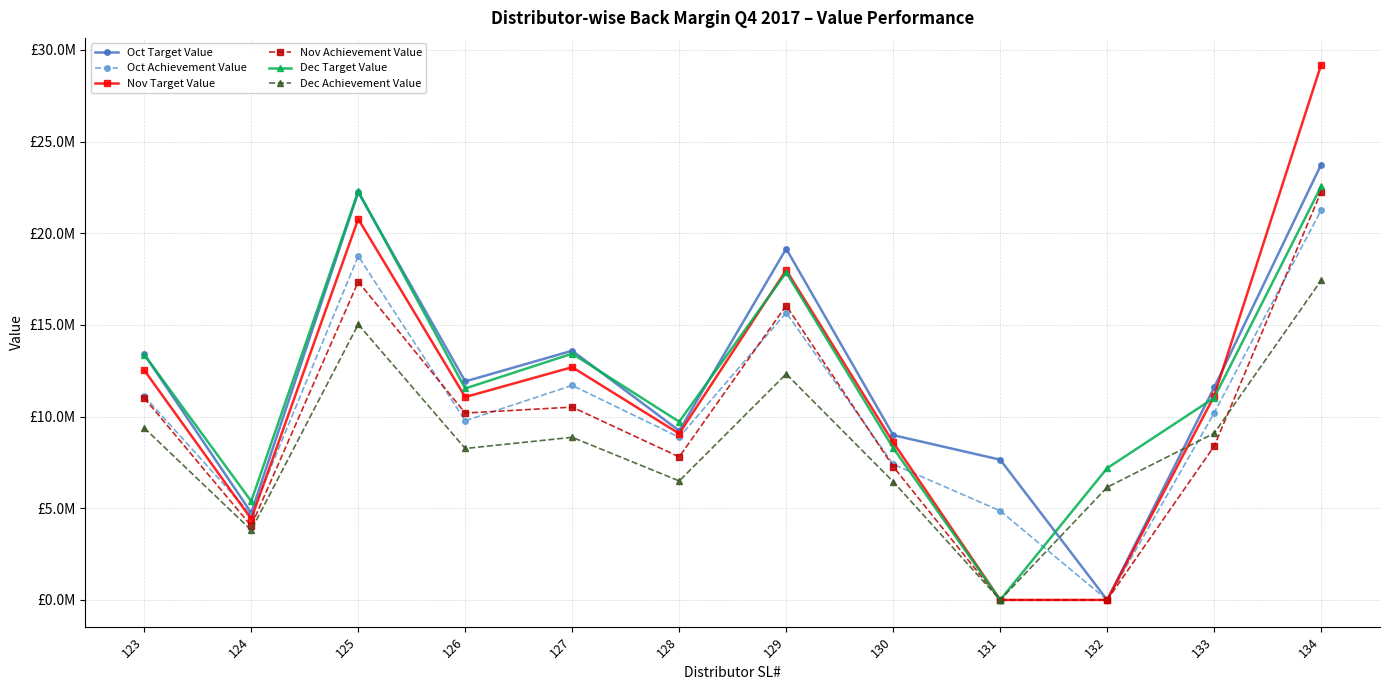

At which category does the chart reach its peak across all series?

134